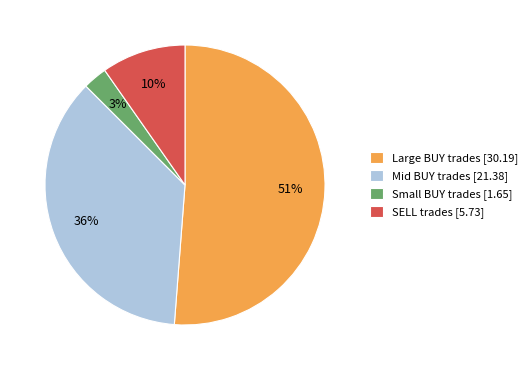

Count the number of slices in the pie.

4